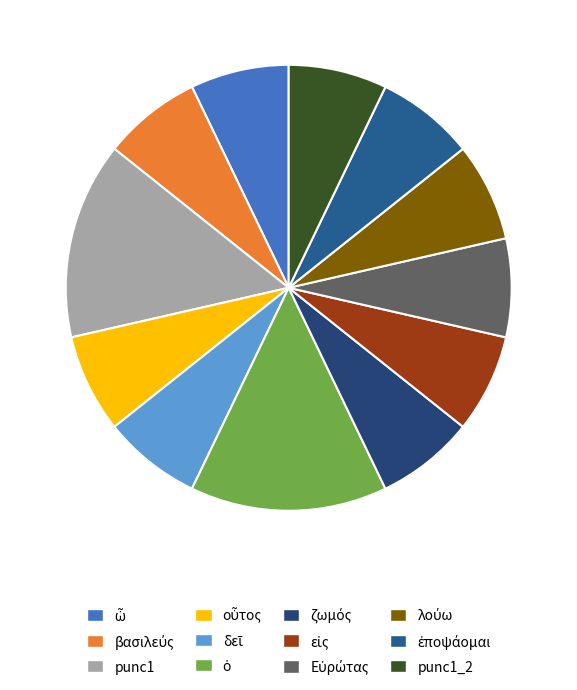

What is the largest slice in the pie chart?

punc1